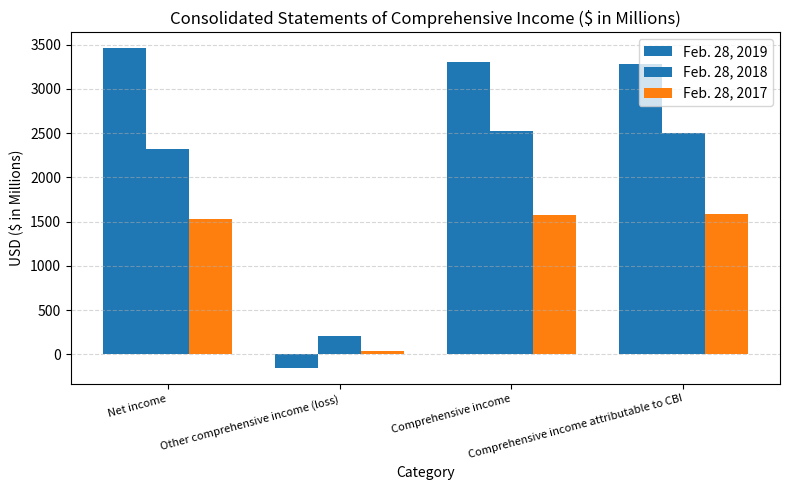

Which series has the largest range (max minus min)?

Feb. 28, 2019